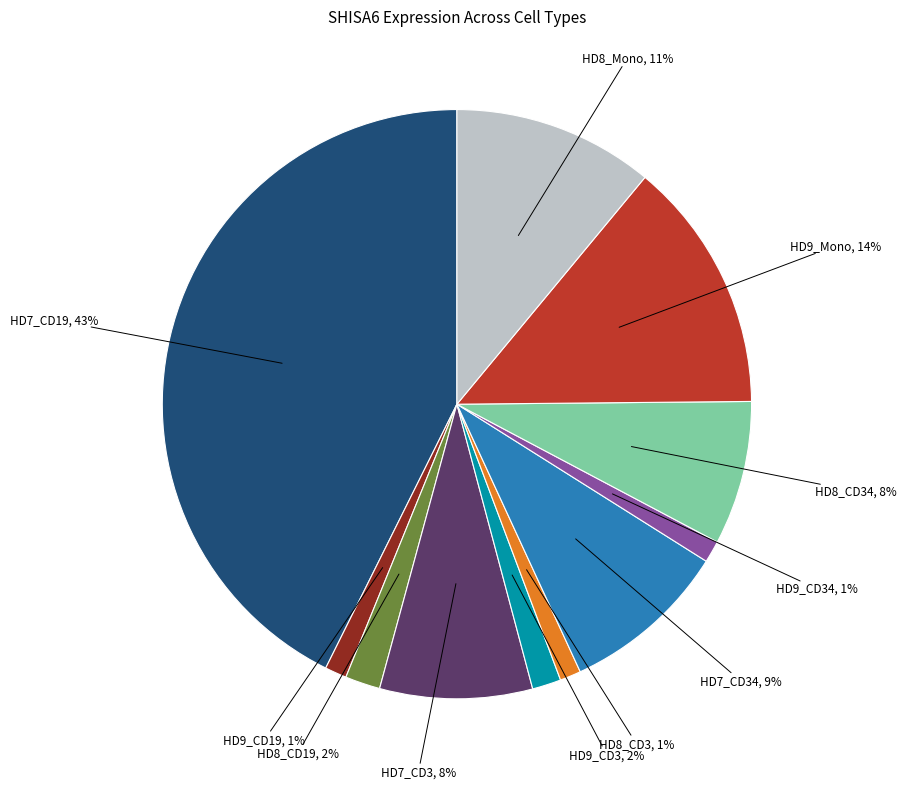

Count the number of slices in the pie.

11